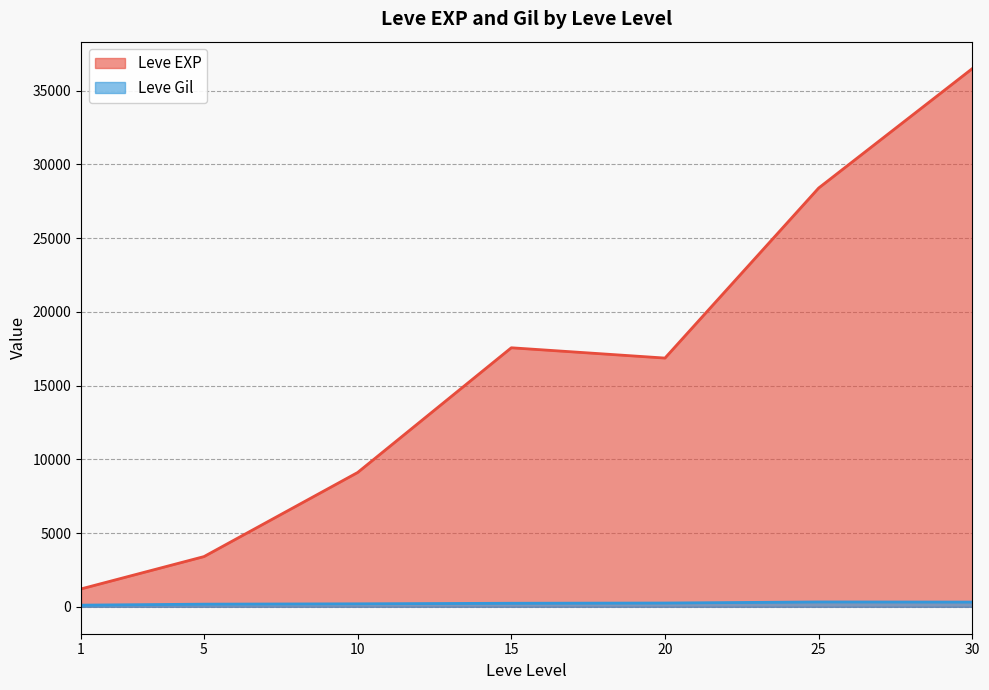

At which category is the sum across all series the highest?

30